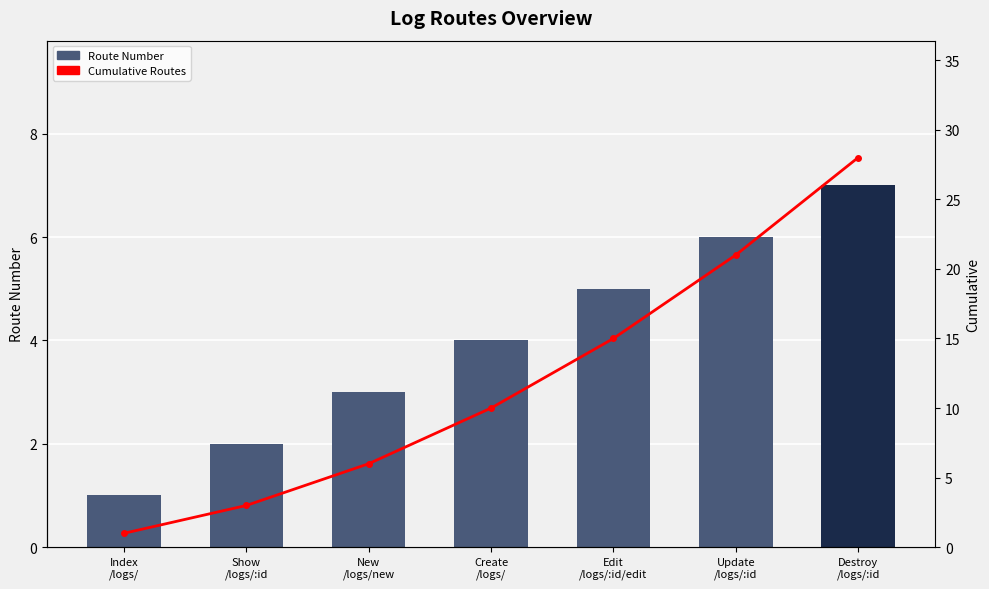

What is the highest value of the Cumulative Routes series?

28